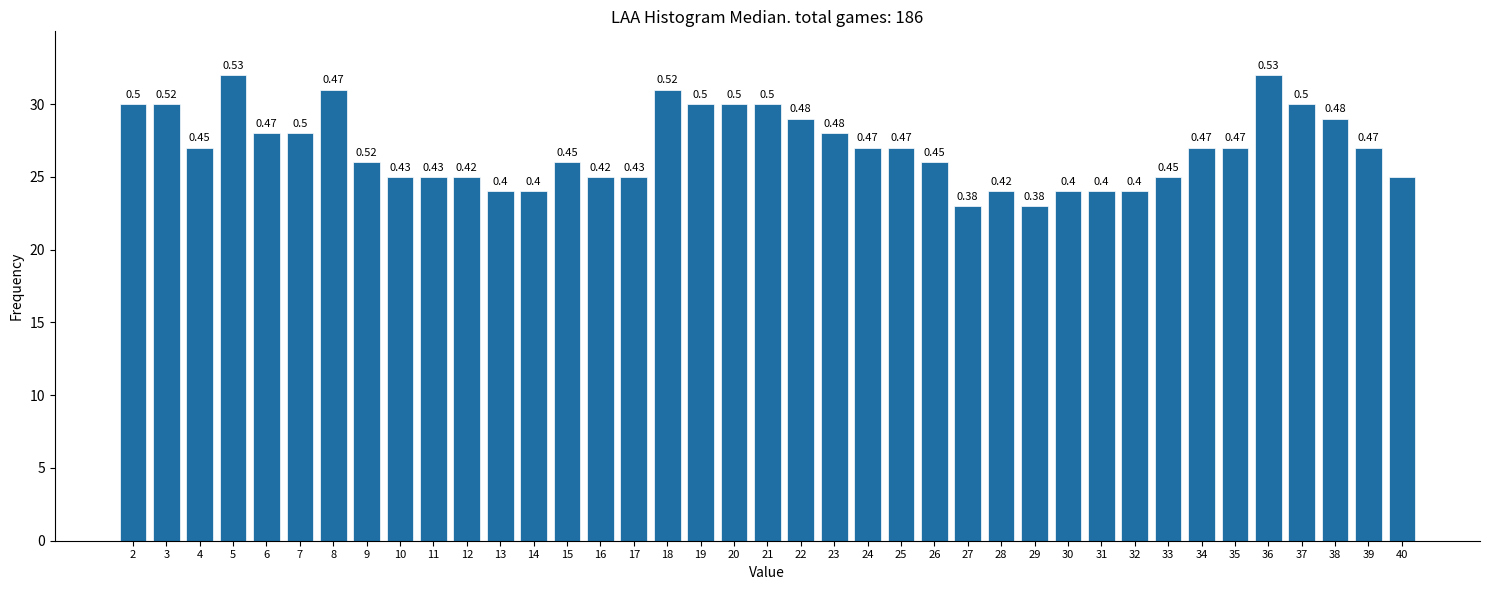

Are the bars horizontal?

No